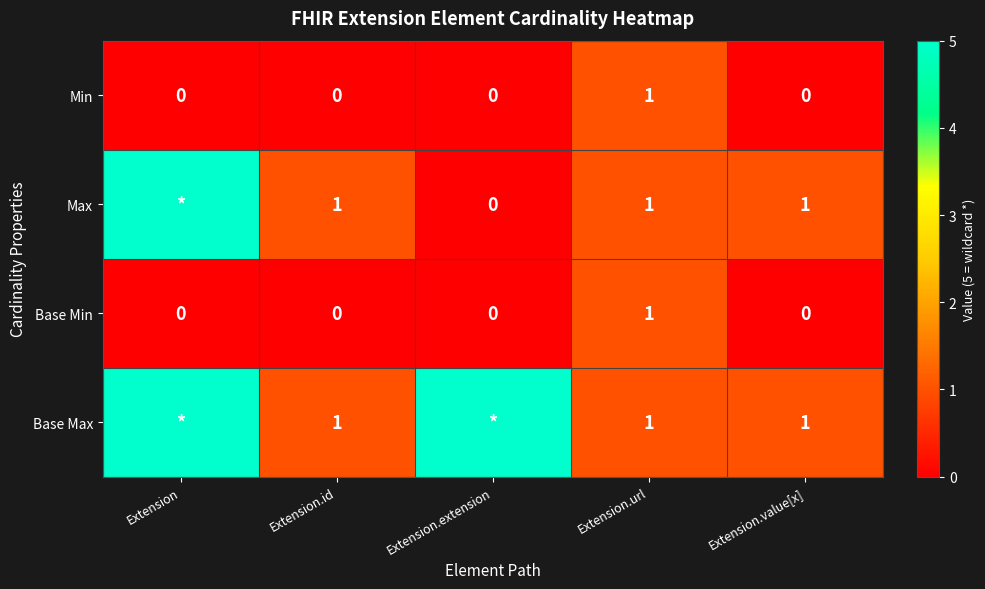

How many Min values are between 0 and 1?

5